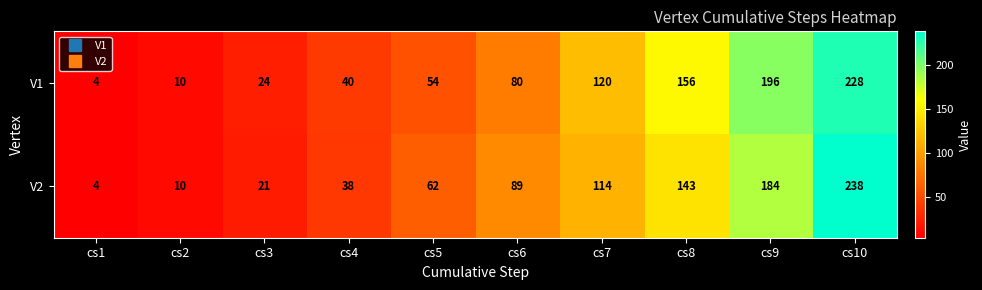

Reading left to right, extract all data points from this chart.

V1: cs1=4	cs2=10	cs3=24	cs4=40	cs5=54	cs6=80	cs7=120	cs8=156	cs9=196	cs10=228
V2: cs1=4	cs2=10	cs3=21	cs4=38	cs5=62	cs6=89	cs7=114	cs8=143	cs9=184	cs10=238